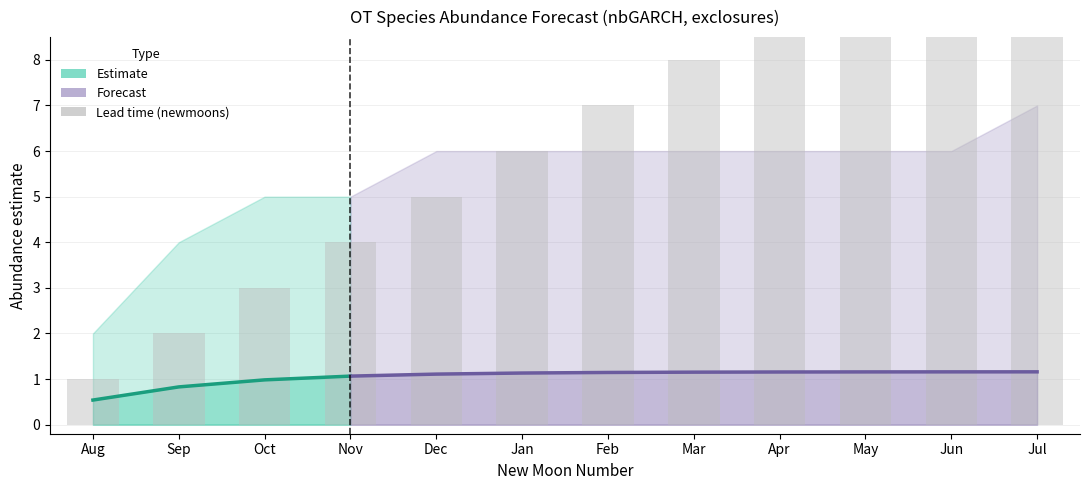

How many data points in estimate are above 1?

9